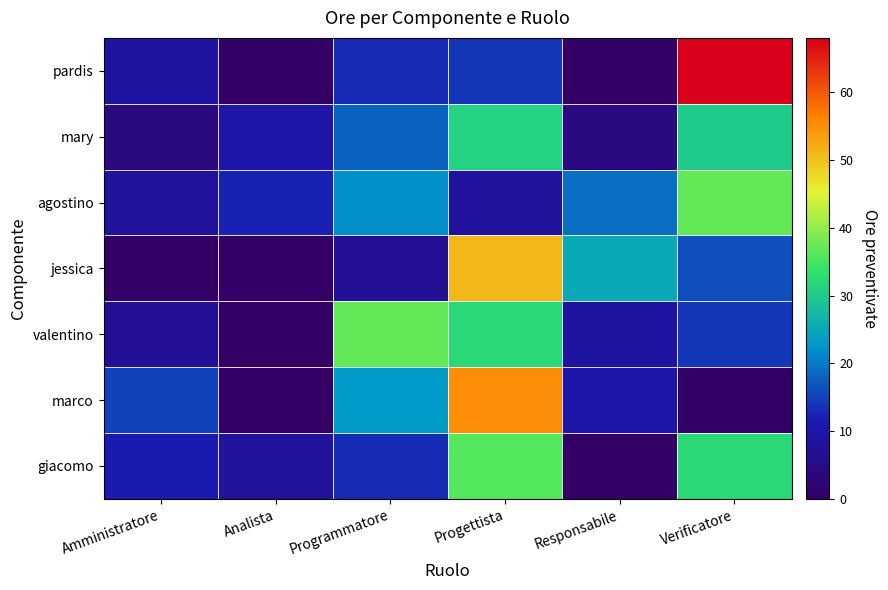

Reading left to right, extract all data points from this chart.

giacomo: Amministratore=11	Analista=8	Programmatore=13	Progettista=36	Responsabile=0	Verificatore=32
marco: Amministratore=15	Analista=0	Programmatore=23	Progettista=55	Responsabile=10	Verificatore=0
valentino: Amministratore=7	Analista=0	Programmatore=37	Progettista=32	Responsabile=9	Verificatore=14
jessica: Amministratore=0	Analista=0	Programmatore=7	Progettista=51	Responsabile=25	Verificatore=16
agostino: Amministratore=8	Analista=12	Programmatore=22	Progettista=8	Responsabile=19	Verificatore=37
mary: Amministratore=4	Analista=10	Programmatore=18	Progettista=31	Responsabile=4	Verificatore=30
pardis: Amministratore=9	Analista=0	Programmatore=13	Progettista=14	Responsabile=0	Verificatore=68